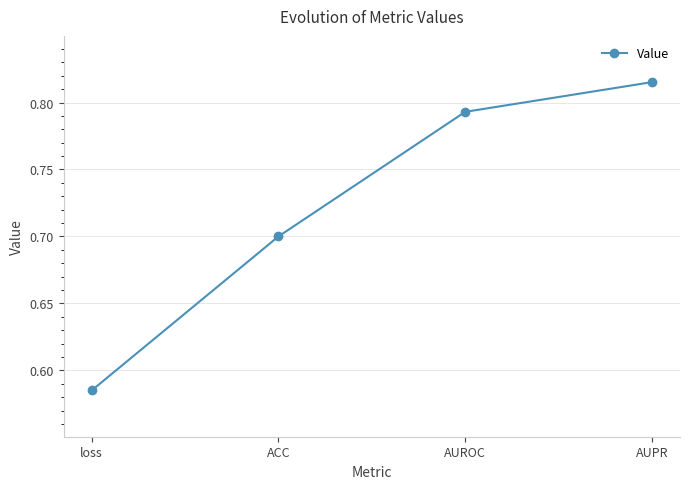

Rank the categories by value from highest to lowest.

AUPR, AUROC, ACC, loss